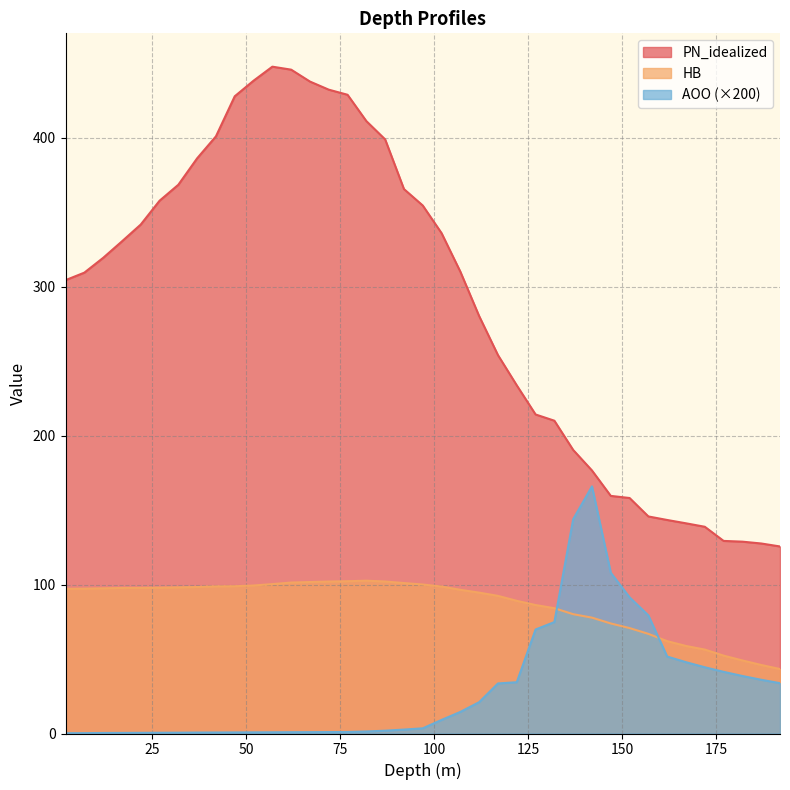

What is the spread (max minus min) of values at 32?

367.8